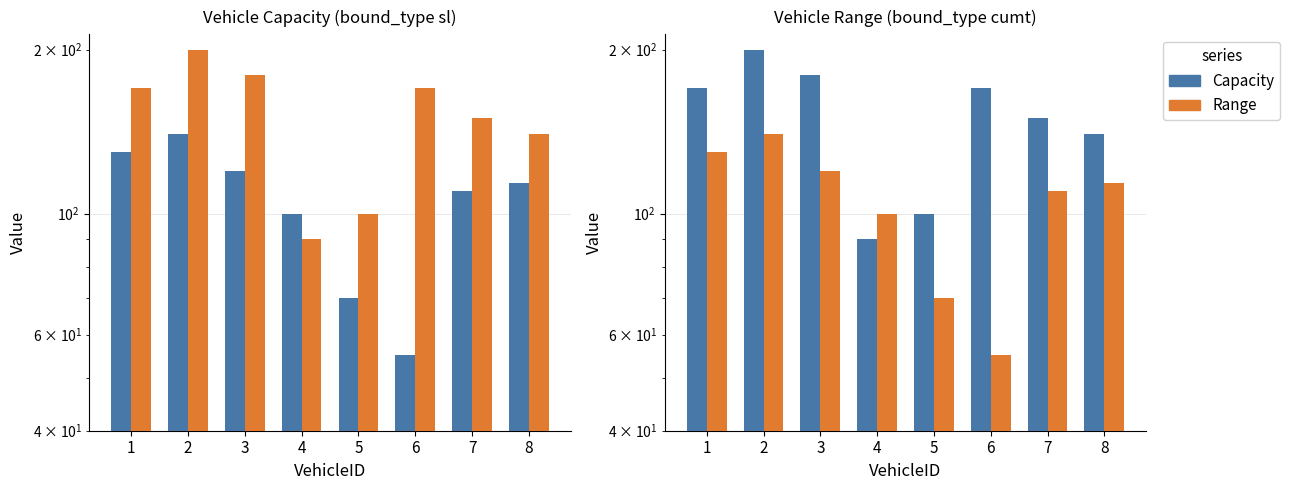

At which category is the sum across all series the highest?

2